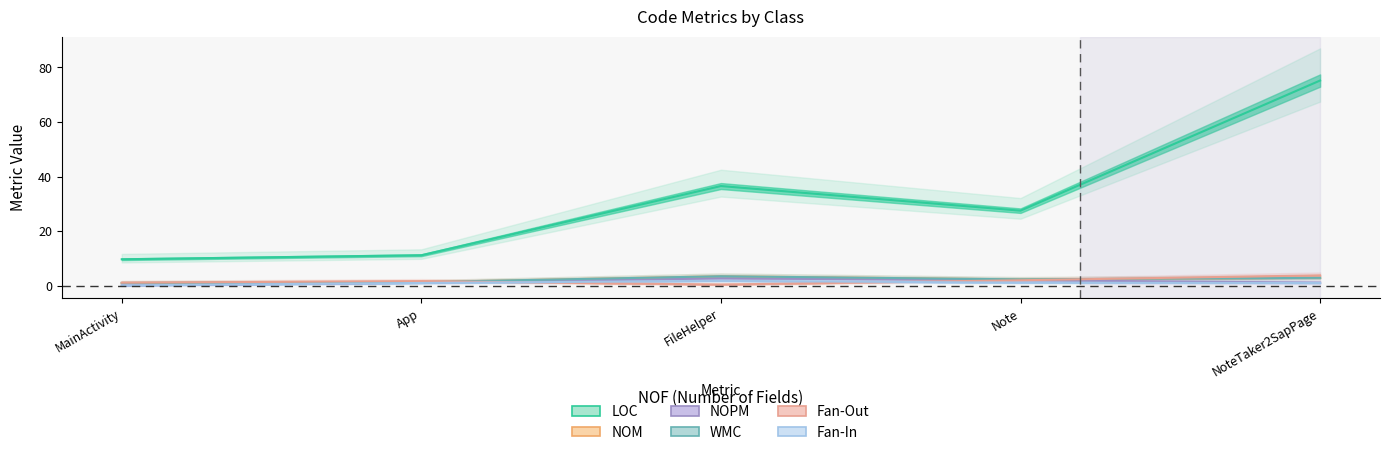

What is the difference between the highest and lowest values at NoteTaker2SapPage?

74.2